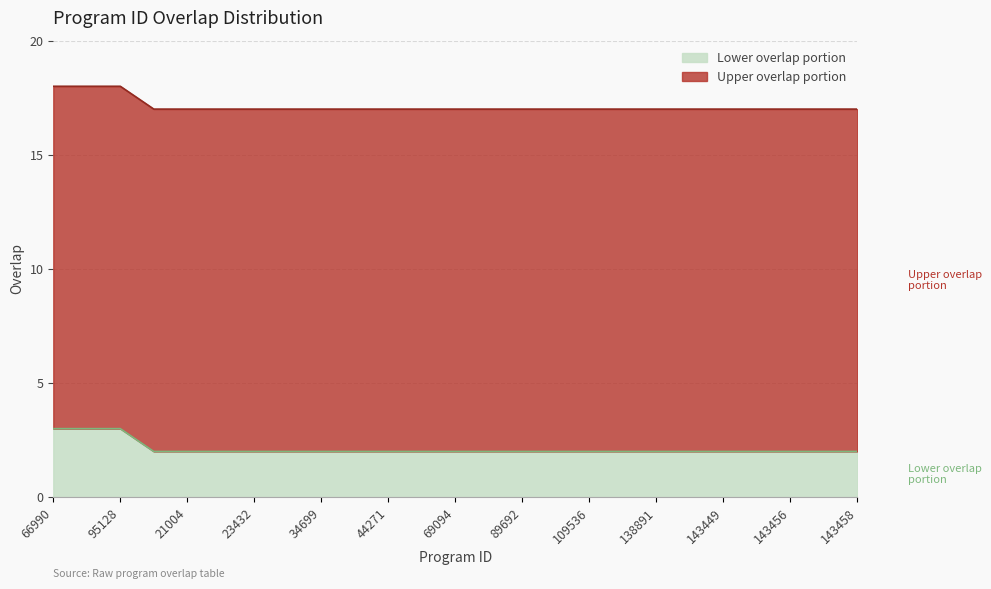

What is the difference between the second highest and minimum values?

1